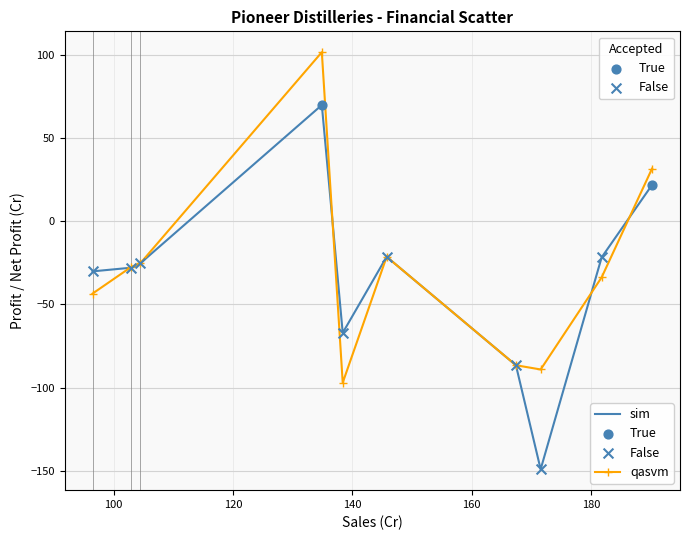

Which series has the widest spread of values?

sim